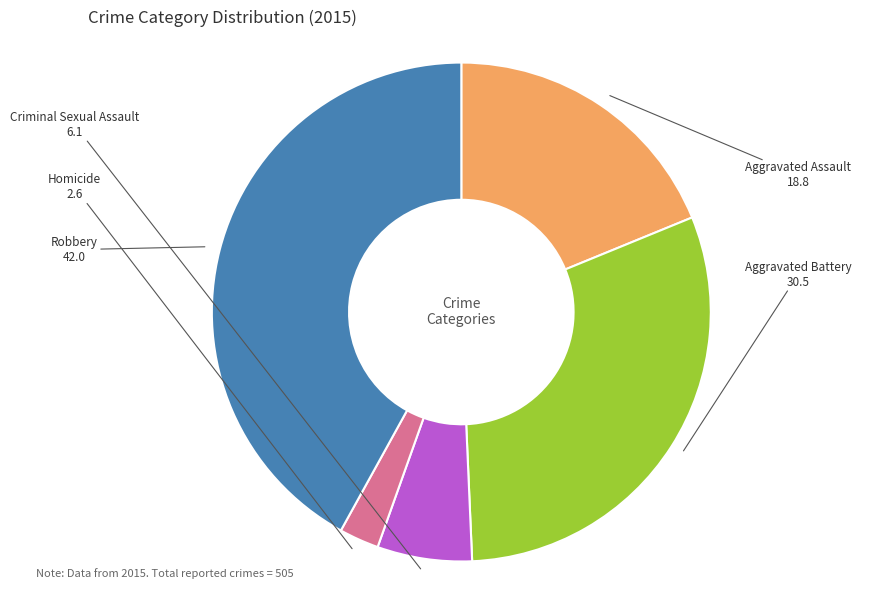

Which category has the biggest portion of the pie?

Robbery